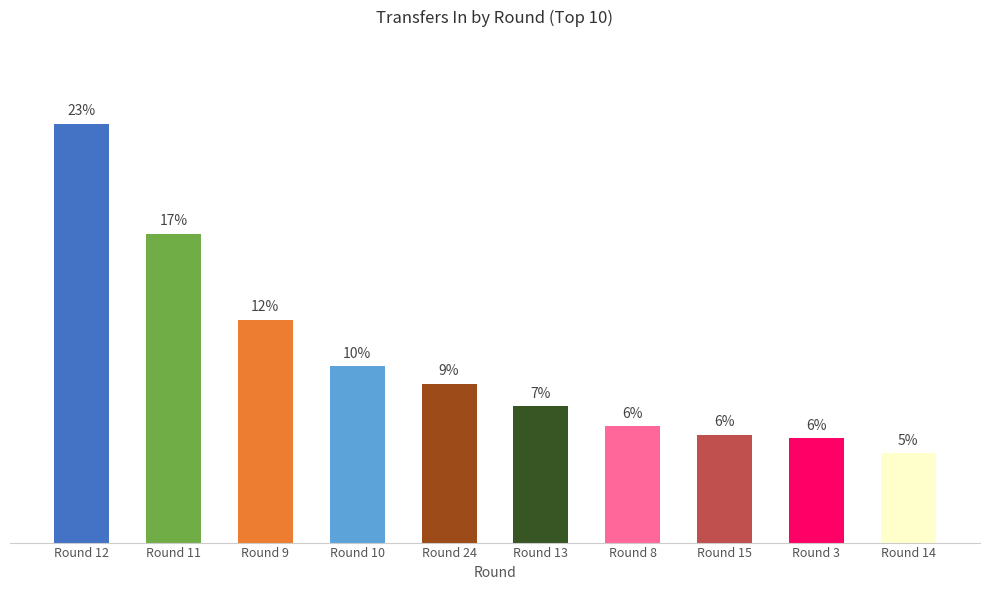

Approximately how many times larger is the value at Round 24 compared to Round 10?

0.9